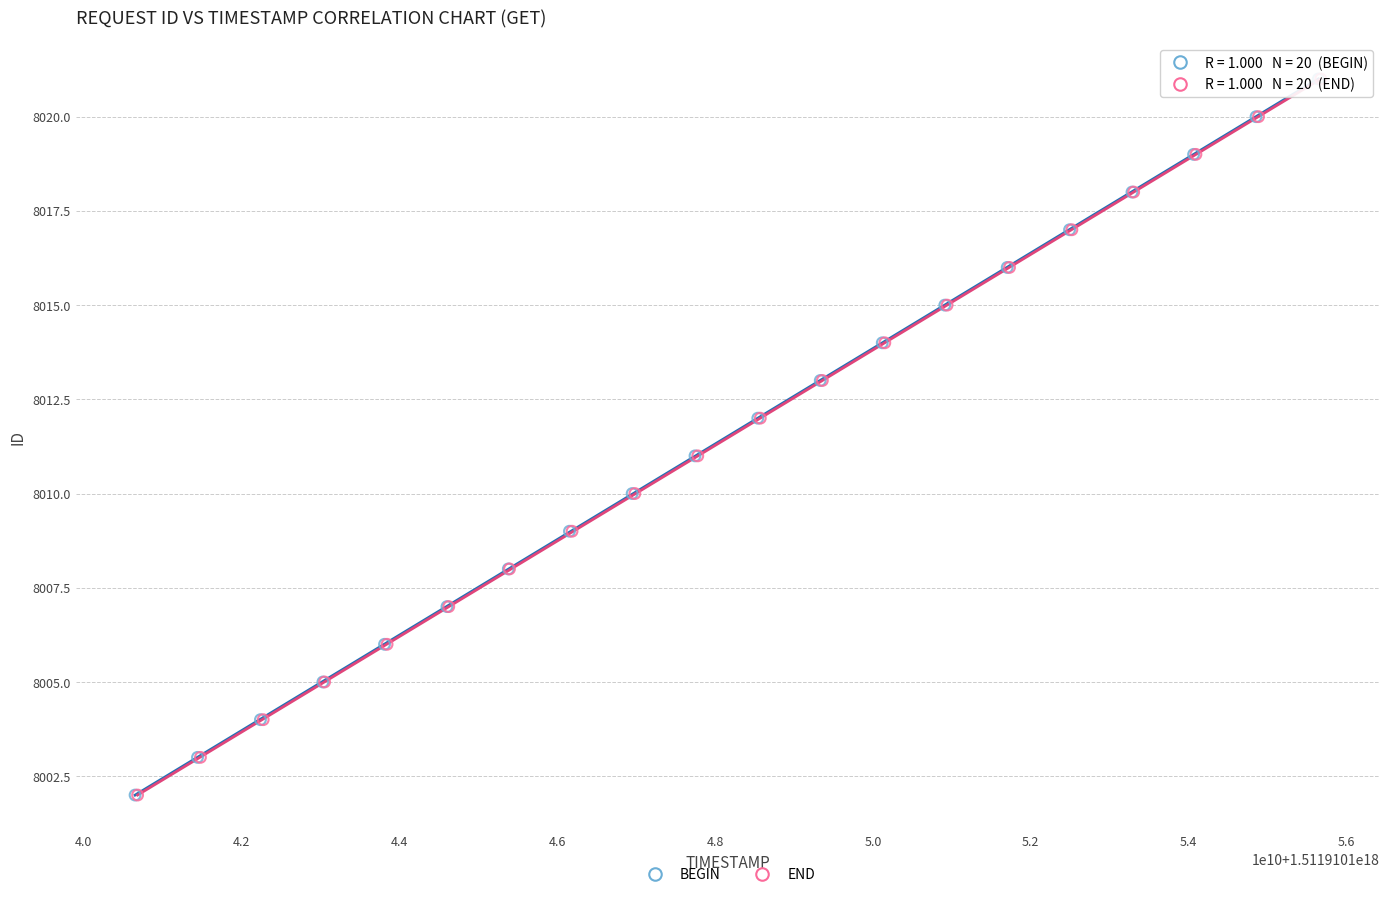

What are all the series names shown in the legend?

BEGIN, END